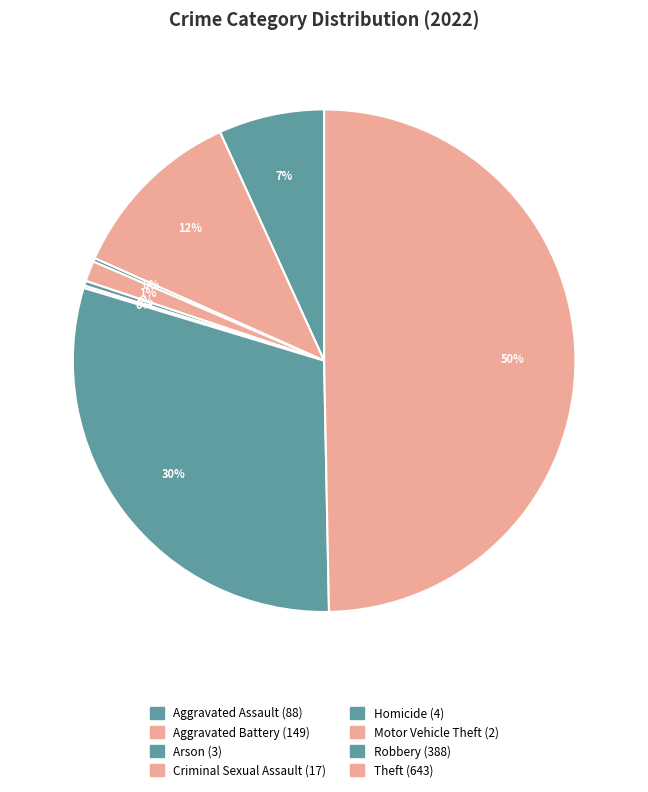

Rank the categories by value from highest to lowest.

Theft, Robbery, Aggravated Battery, Aggravated Assault, Criminal Sexual Assault, Homicide, Arson, Motor Vehicle Theft